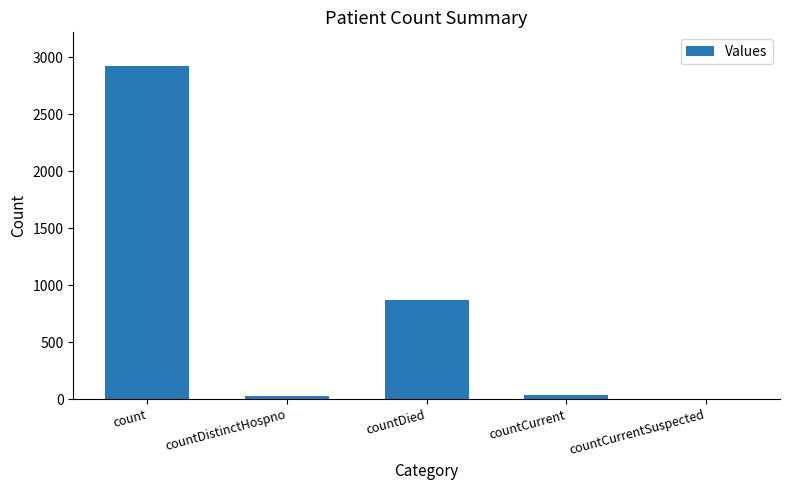

Is it true that the value at countDied is 866?

True